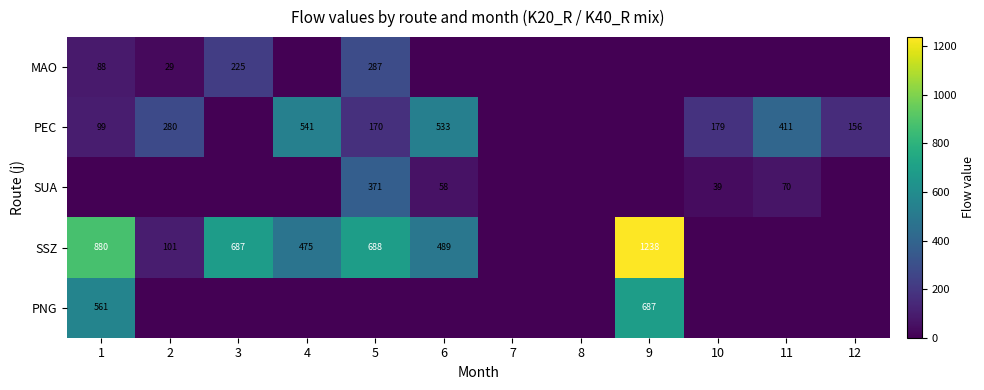

What is the total value across all series at 10?

218.0